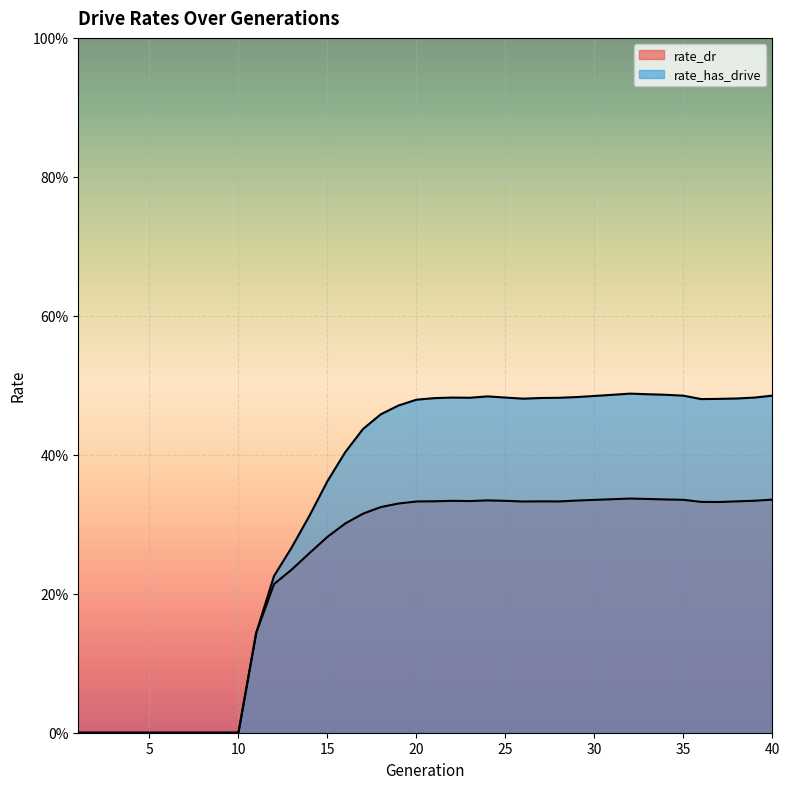

Which category has the lowest value in the rate_has_drive series?

1